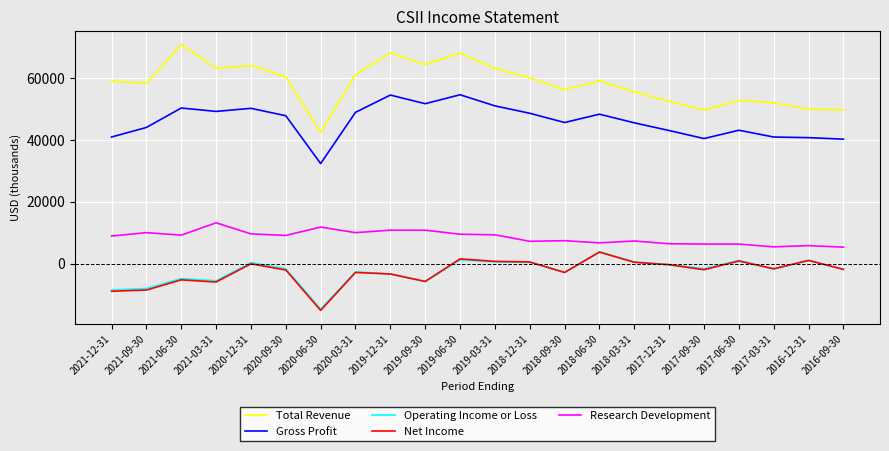

At which label does Gross Profit reach its minimum?

2020-06-30